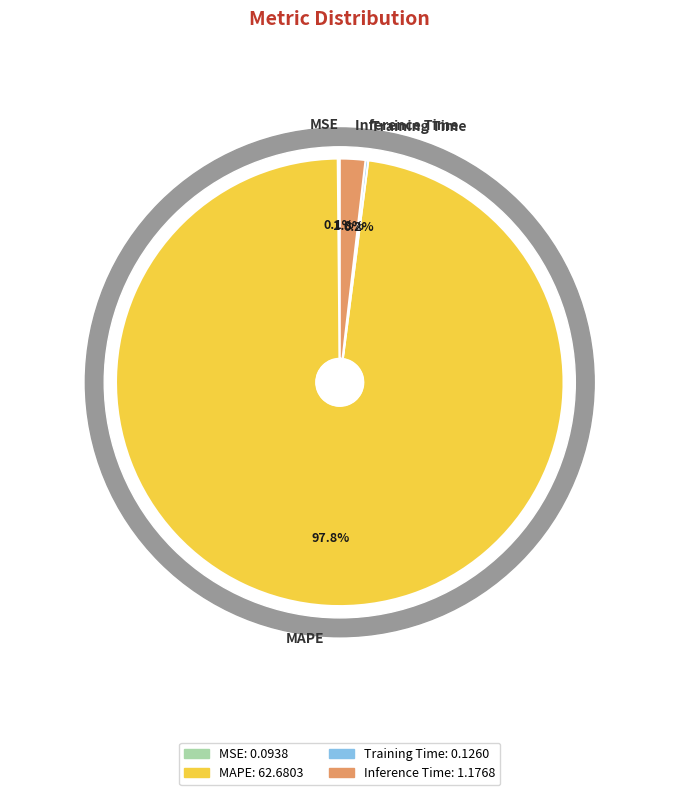

How many slices are in this pie chart?

4